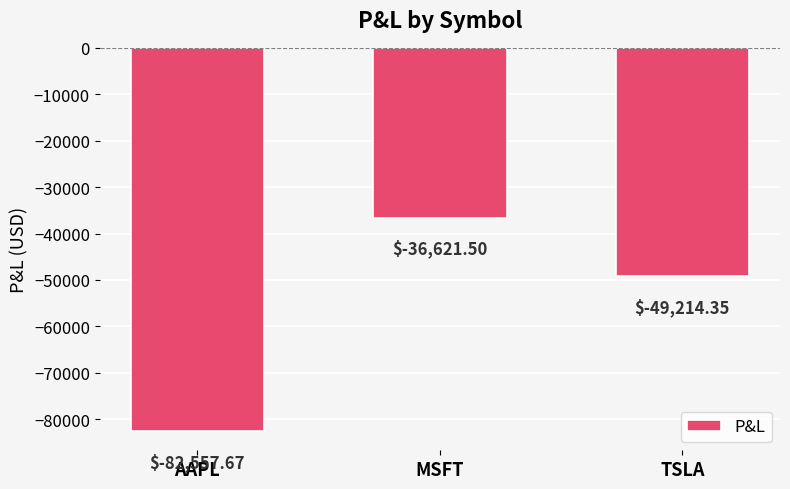

Reading left to right, list all the values displayed in this chart.

AAPL=-82557.7	MSFT=-36621.5	TSLA=-49214.3